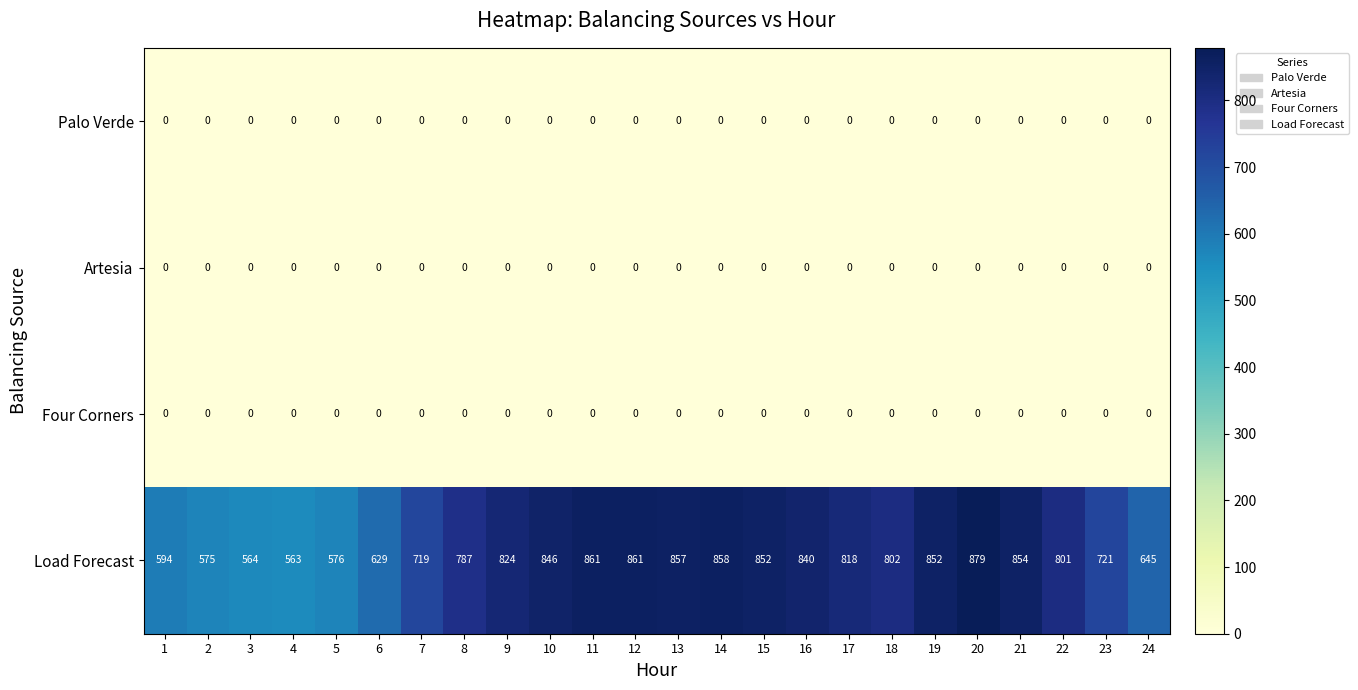

Between 5 and 20, which series saw the biggest shift?

Load Forecast